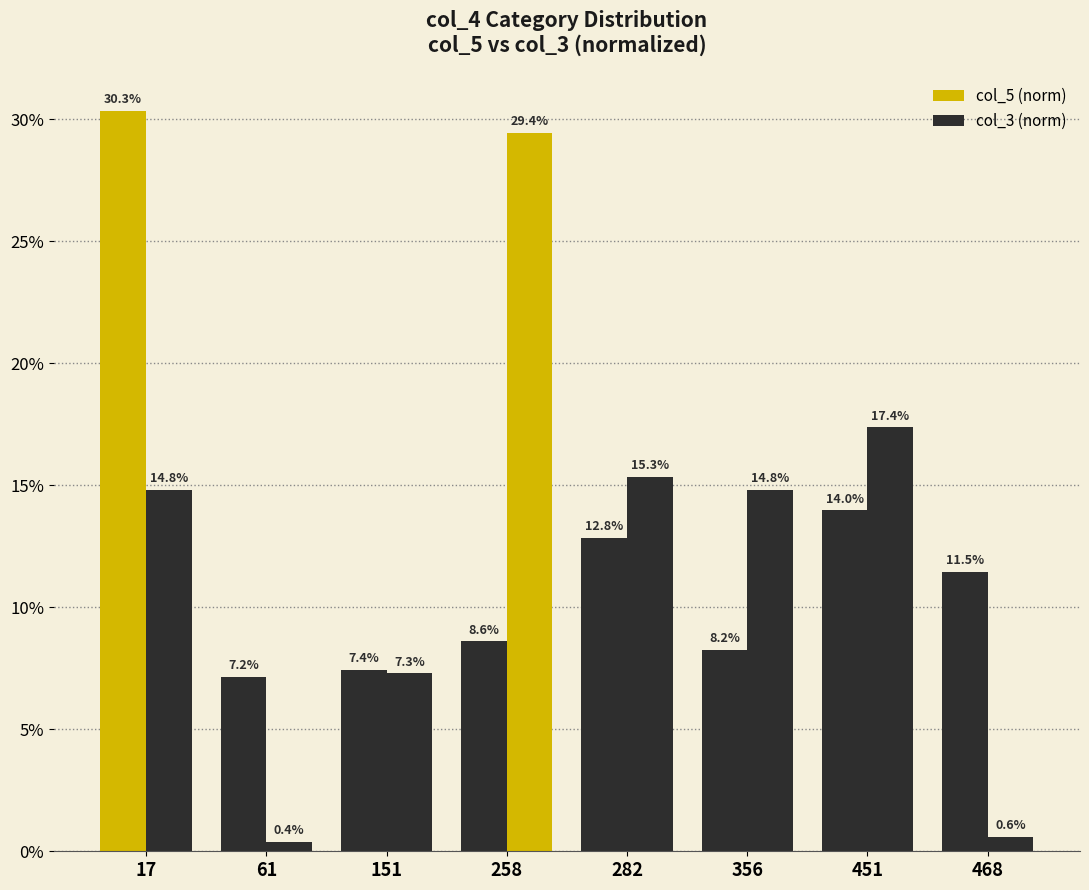

The value of col_5 (norm) at 17 is 0.3. True or false?

True